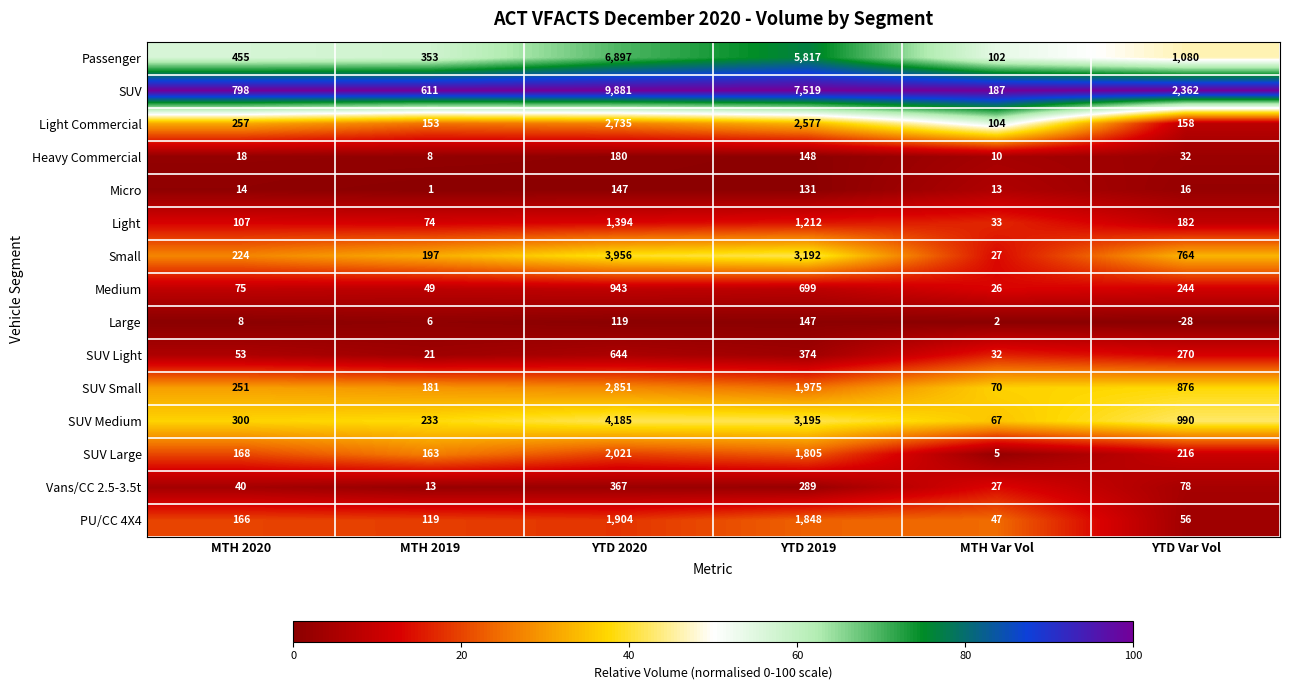

Is the value of SUV Medium at MTH 2019 greater than the value of SUV Large at MTH 2019?

Yes